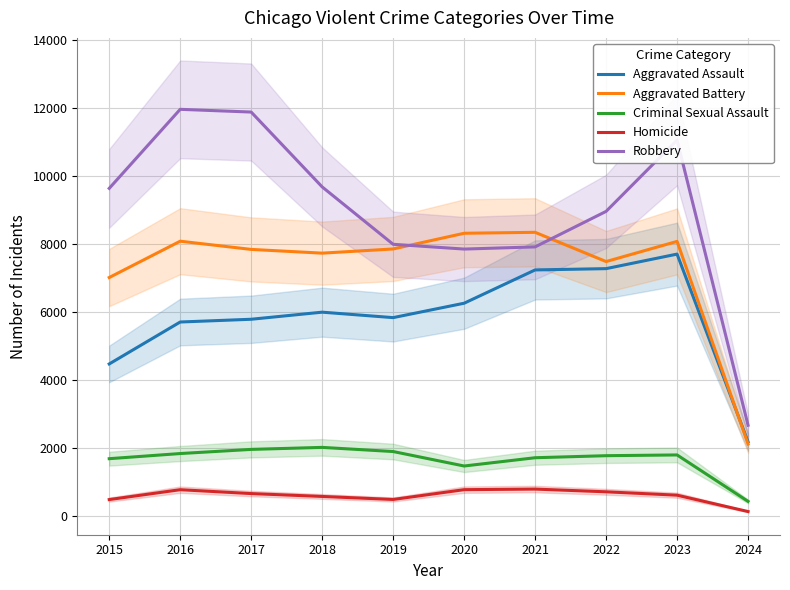

Where does the Criminal Sexual Assault series first go above 1807?

2016